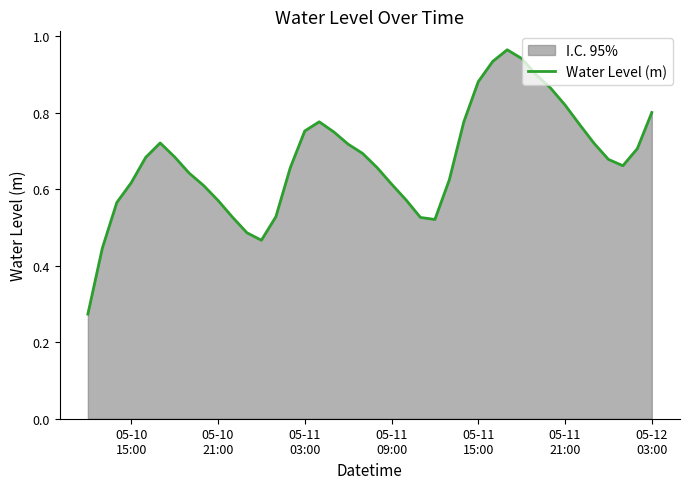

True or false: the data shows 0.4 at 05-11
15:00.

False